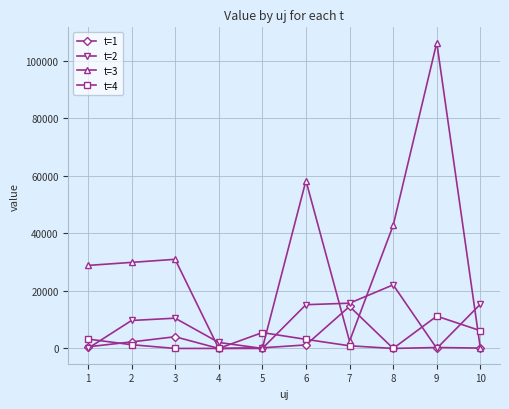

What is the difference between the second highest and second lowest values in the t=1 series?

4062.6